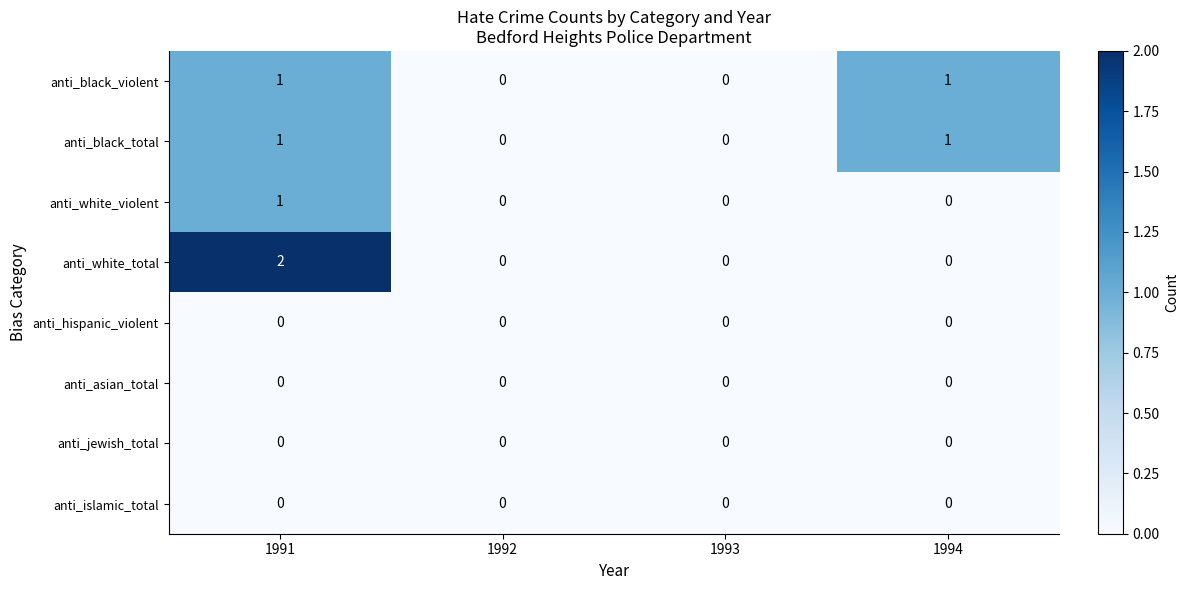

How many categories are shown in the chart?

4